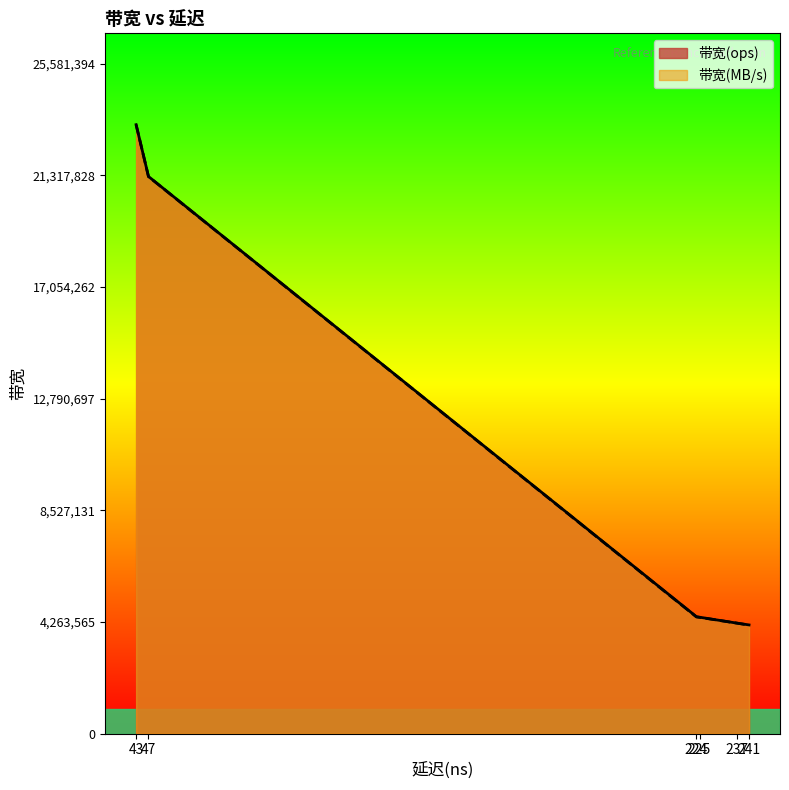

How many data points does each series have?

6